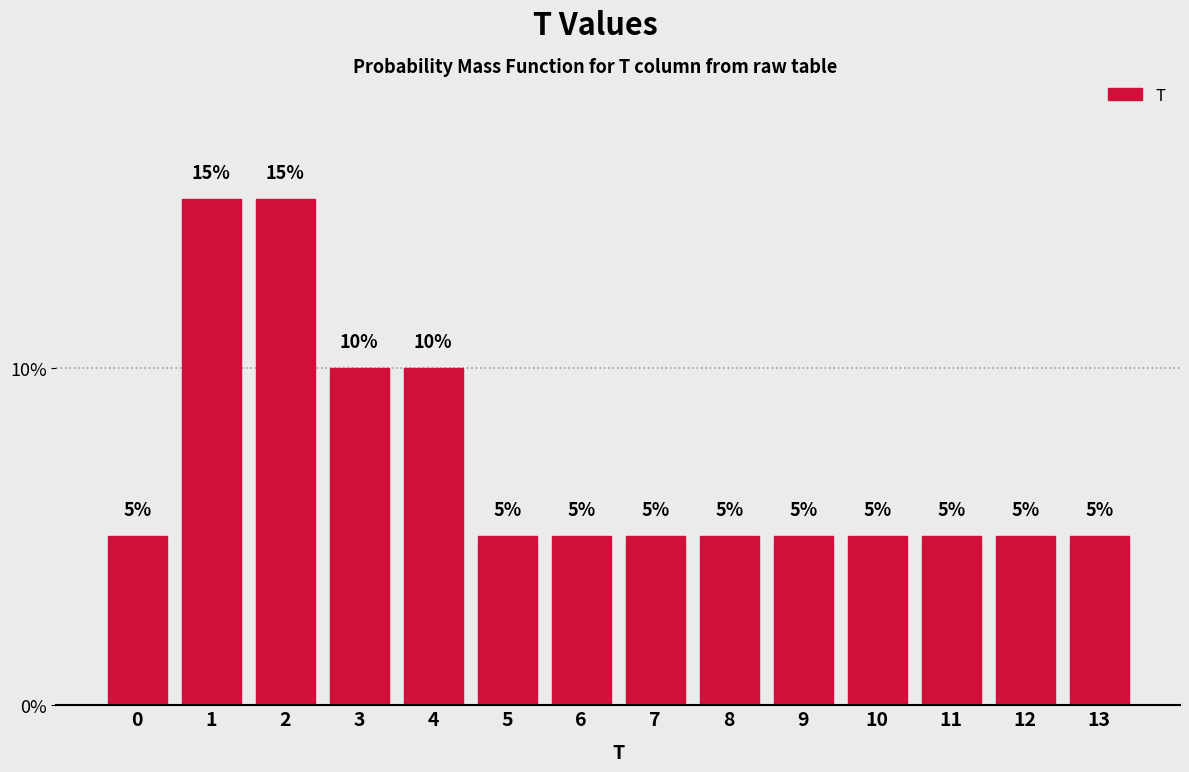

Reading left to right, list every bar in this chart as the range it spans on the x-axis followed by its height.

-0.5 to 0.5: 5
0.5 to 1.5: 15
1.5 to 2.5: 15
2.5 to 3.5: 10
3.5 to 4.5: 10
4.5 to 5.5: 5
5.5 to 6.5: 5
6.5 to 7.5: 5
7.5 to 8.5: 5
8.5 to 9.5: 5
9.5 to 10.5: 5
10.5 to 11.5: 5
11.5 to 12.5: 5
12.5 to 13.5: 5